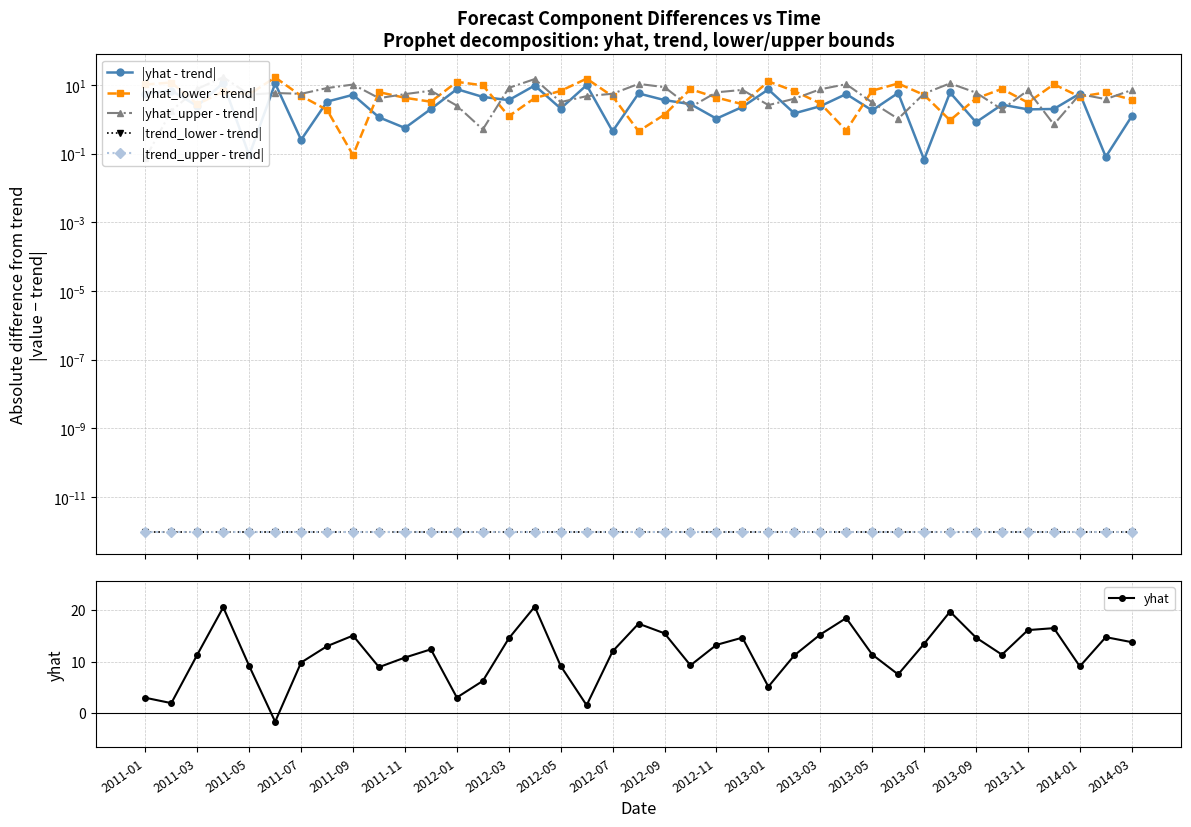

How many lines are shown in the chart?

6